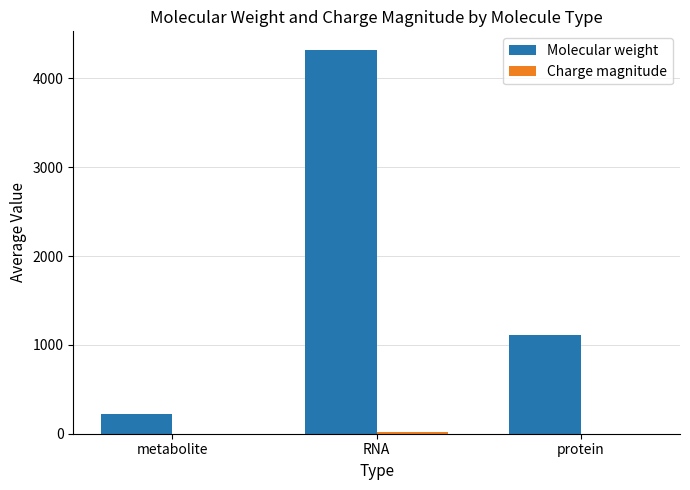

What is the spread (max minus min) of values at protein?

1113.7